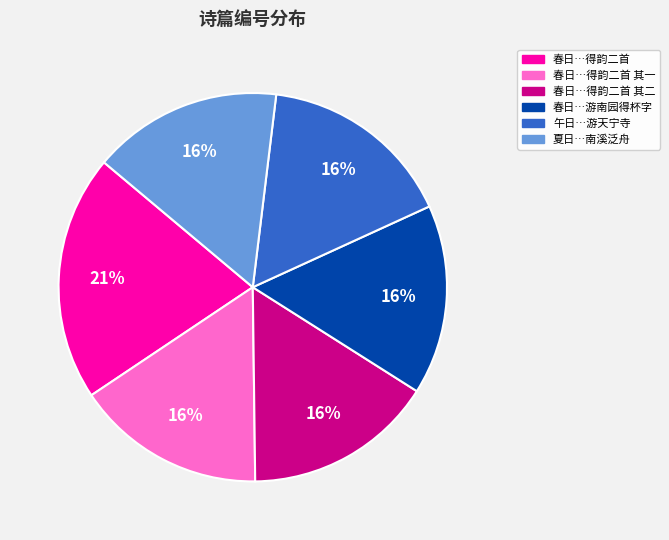

Does any single category account for the majority?

No